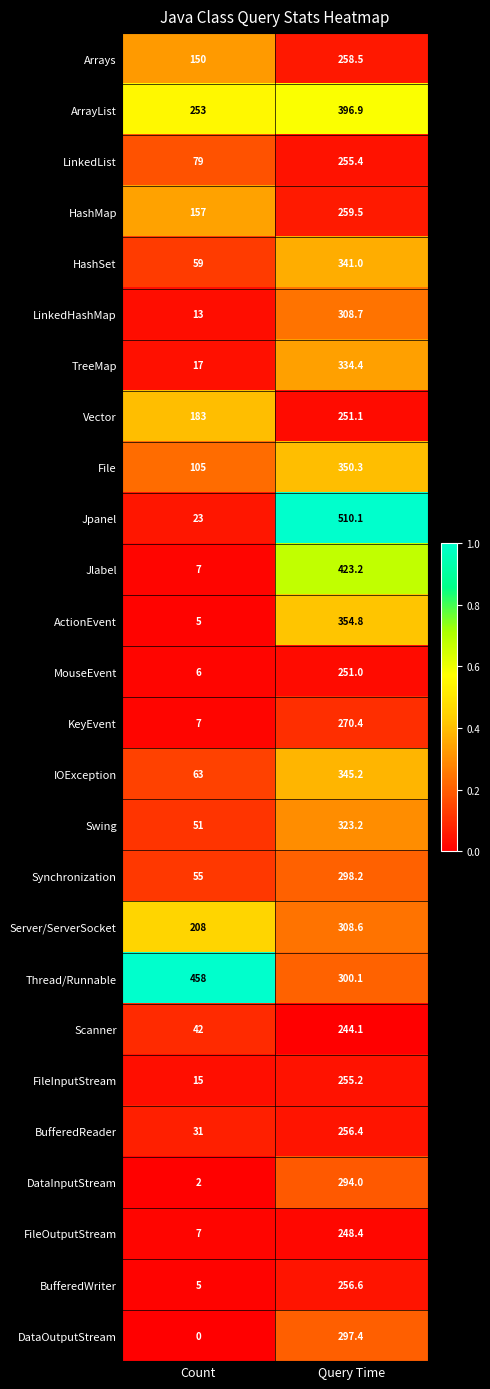

At how many categories does at least one series exceed 0?

2